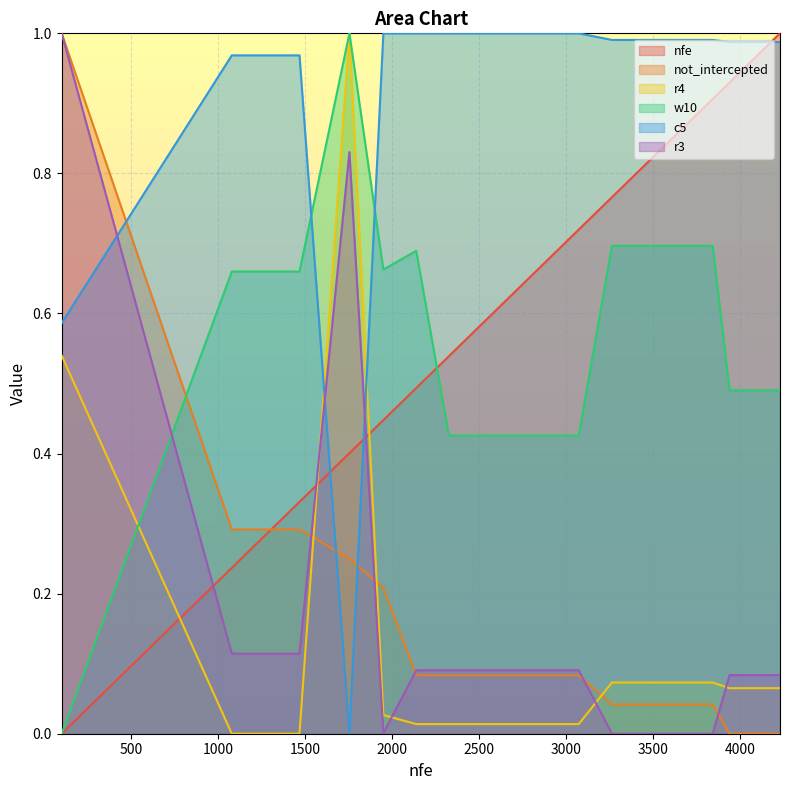

True or false: nfe and c5 intersect in this chart.

True